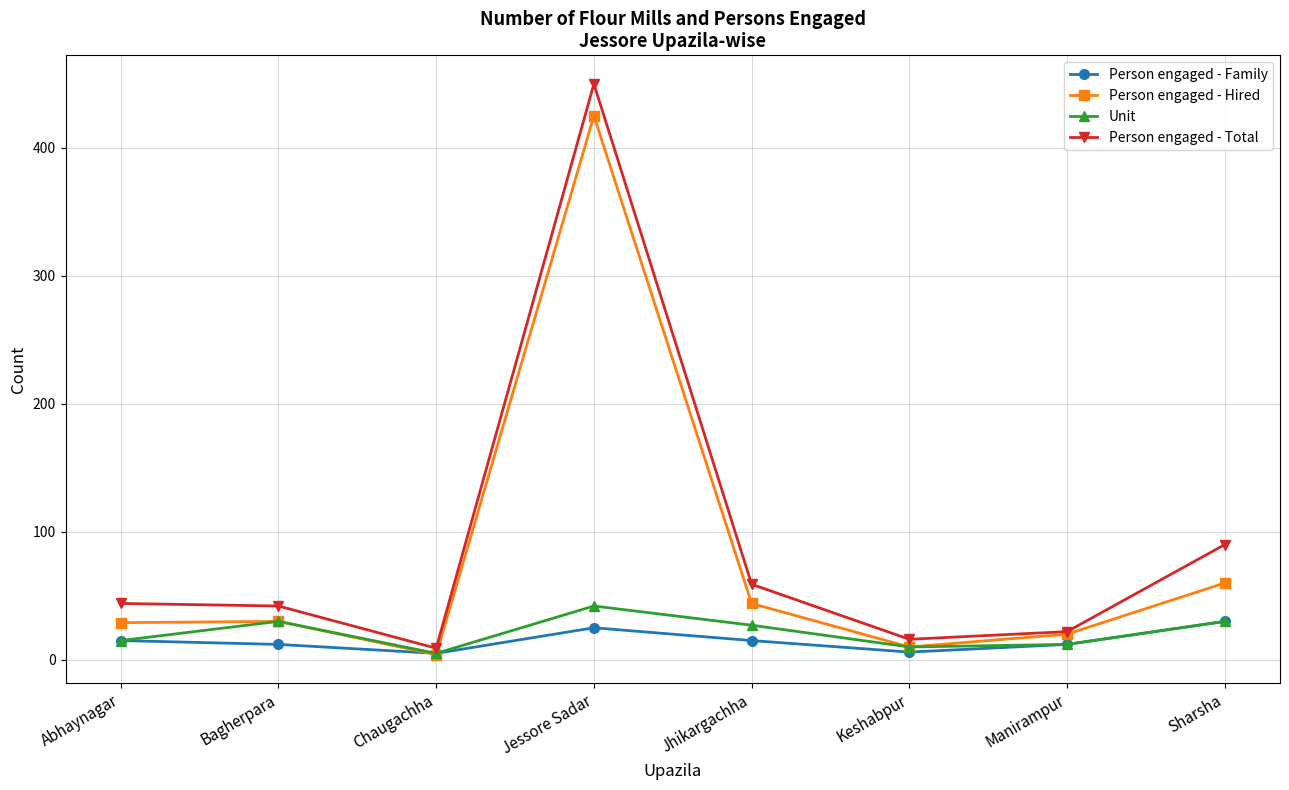

Where is the first local minimum for Person engaged - Total?

Chaugachha